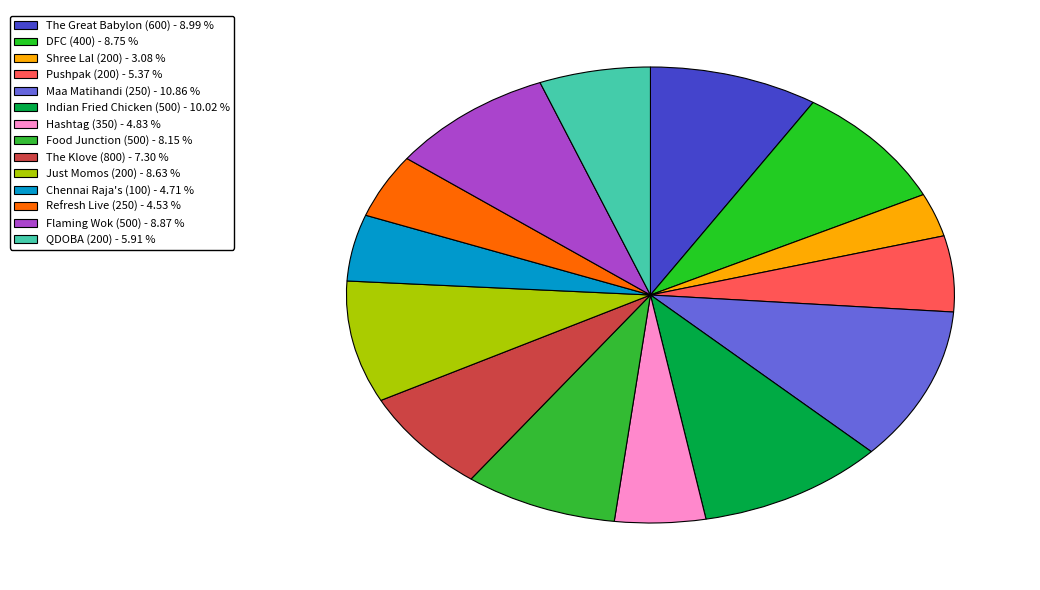

Which has a higher value, Indian Fried Chicken (500) or Chennai Raja's (100)?

Indian Fried Chicken (500)